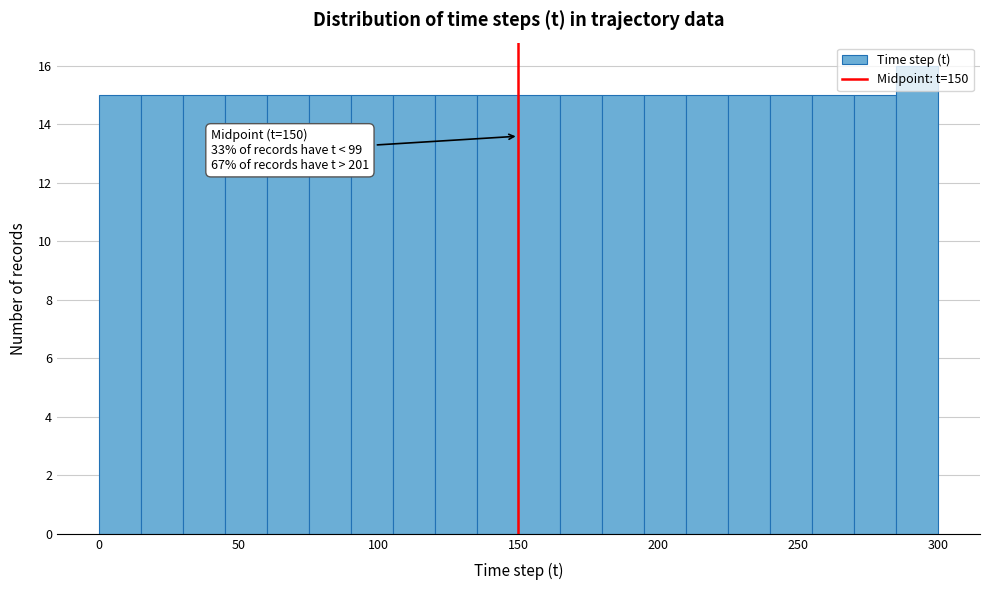

Read against the x-axis, roughly where is the centre of the tallest bar?

295